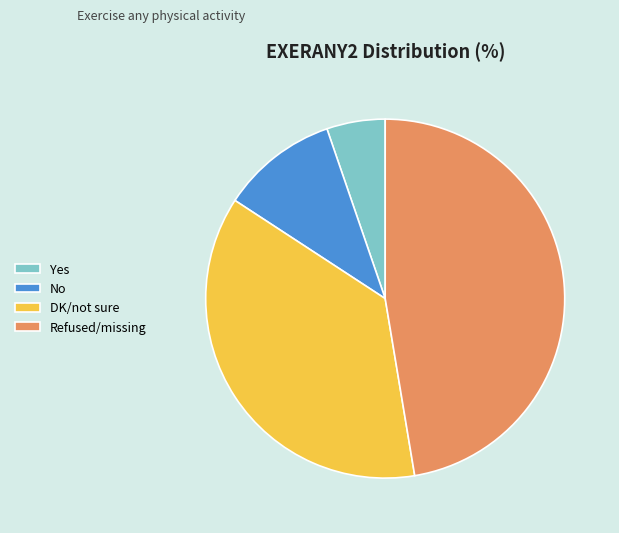

Approximately how many times larger is the value at Refused/missing compared to DK/not sure?

1.3